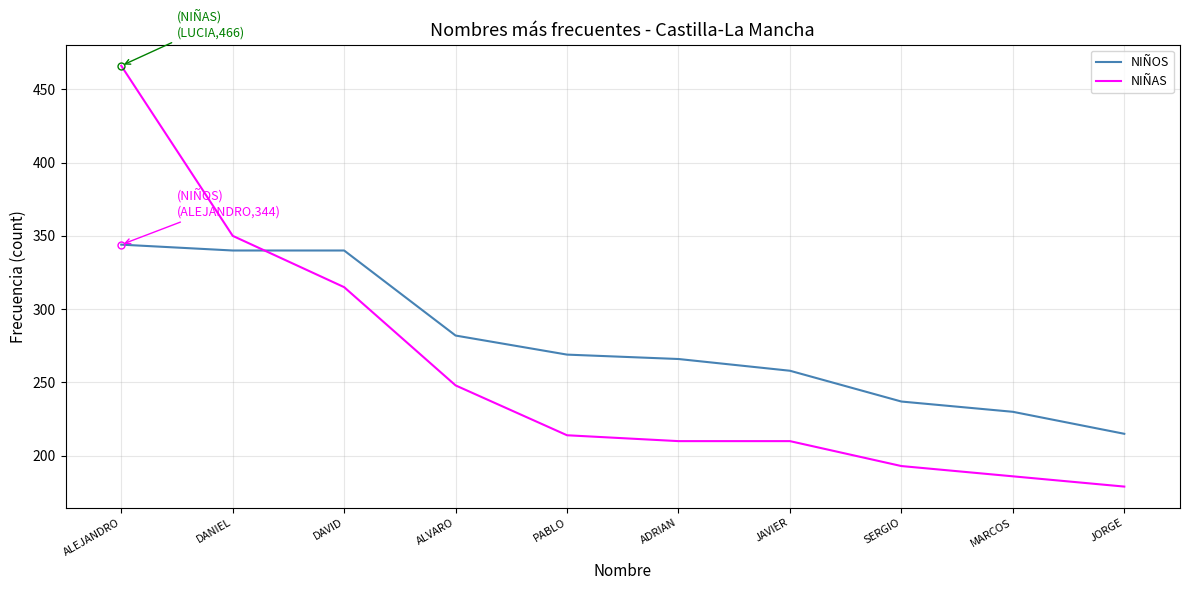

Which series has the widest spread of values?

NIÑAS